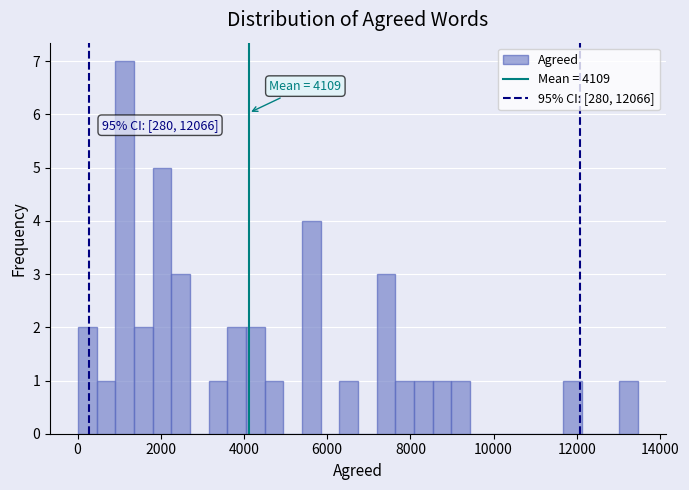

Around what value on the x-axis is the tallest bar? Give the approximate position of its centre, as read against the axis.

1200